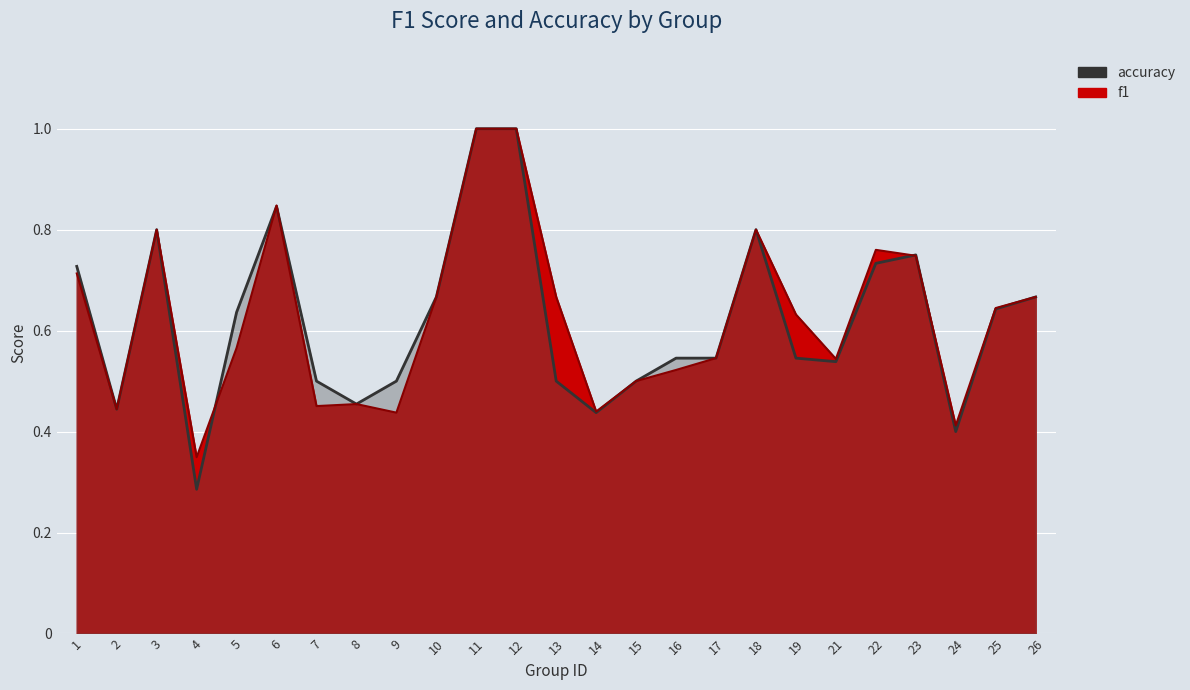

Where is the first local maximum for f1_line?

3